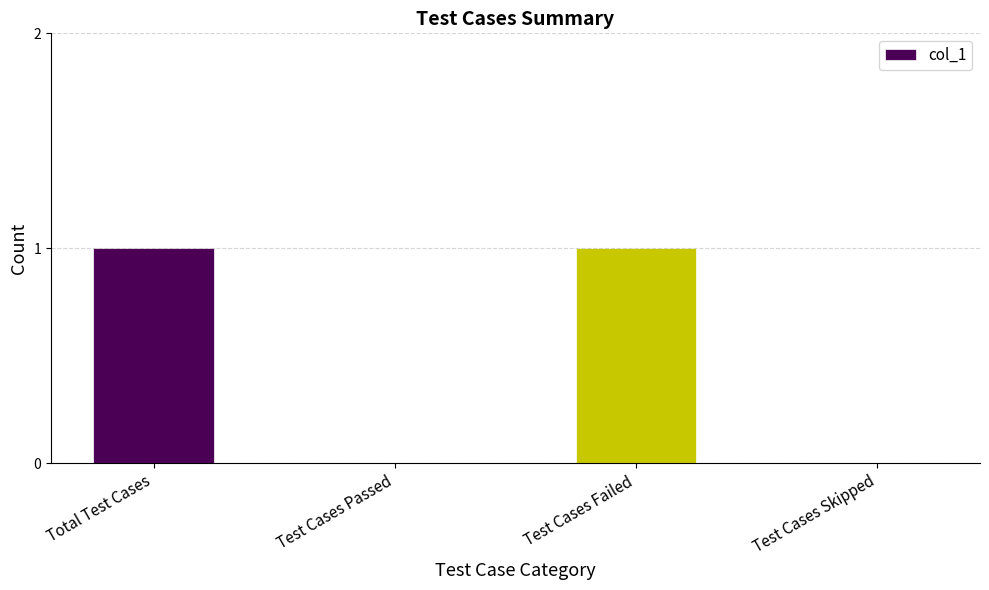

True or false: the data shows 0 at Test Cases Passed.

True